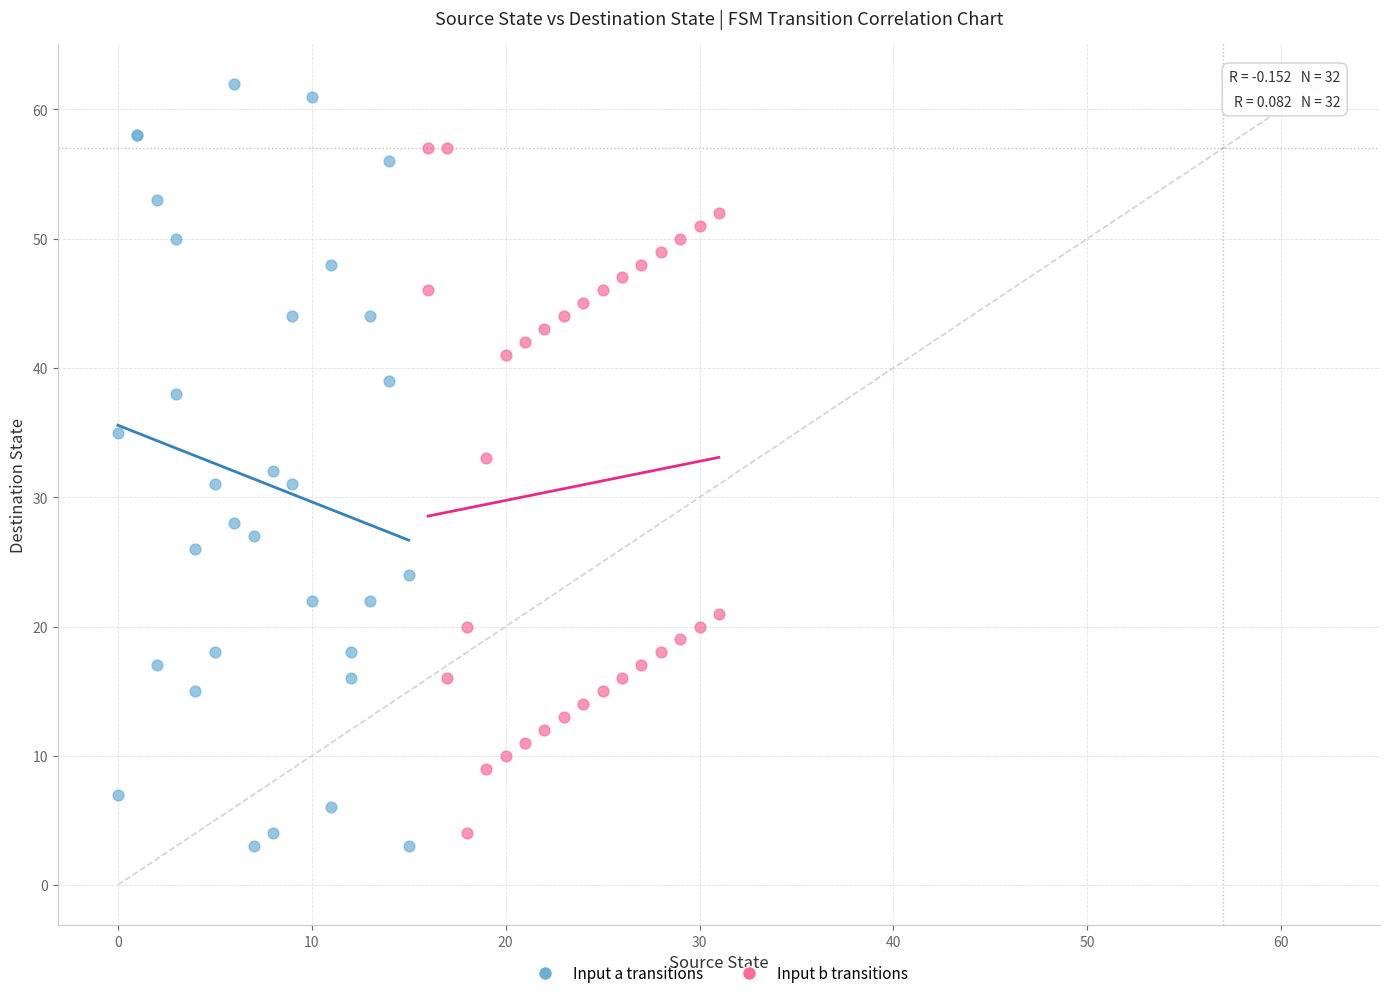

Which series contains the highest Y value?

Input a transitions